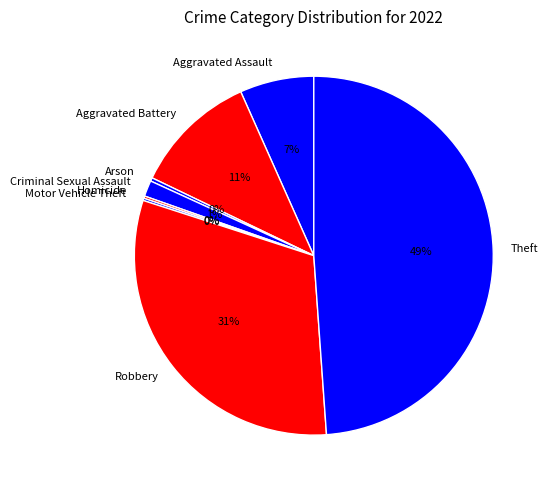

Is it true that Criminal Sexual Assault is 1% of the pie?

True